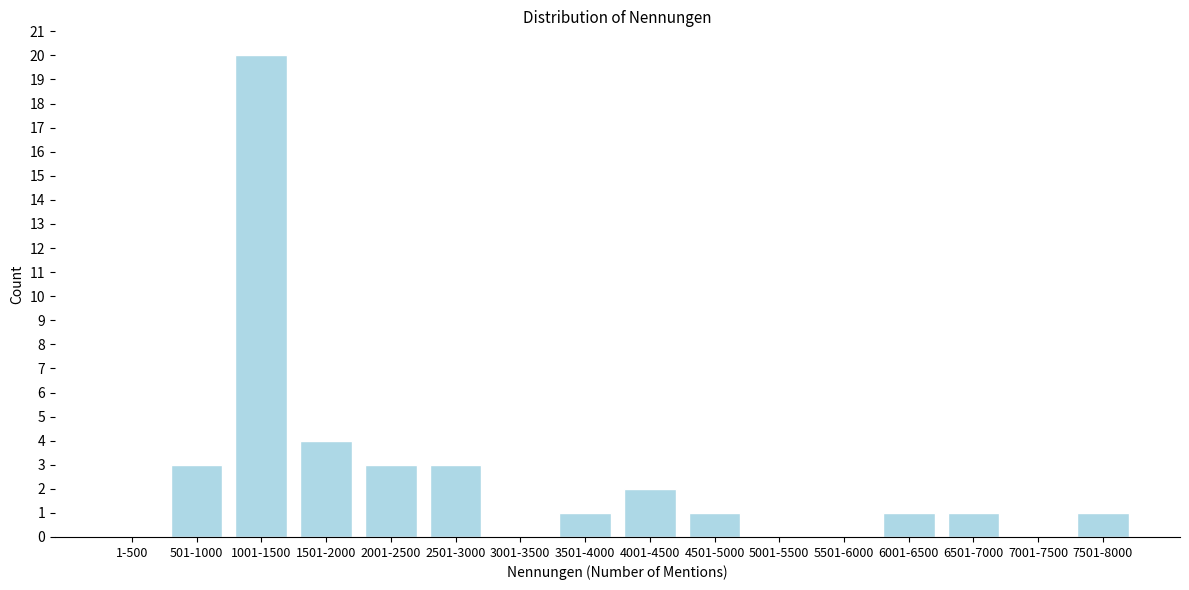

At which category does the chart reach its peak across all series?

1001-1500